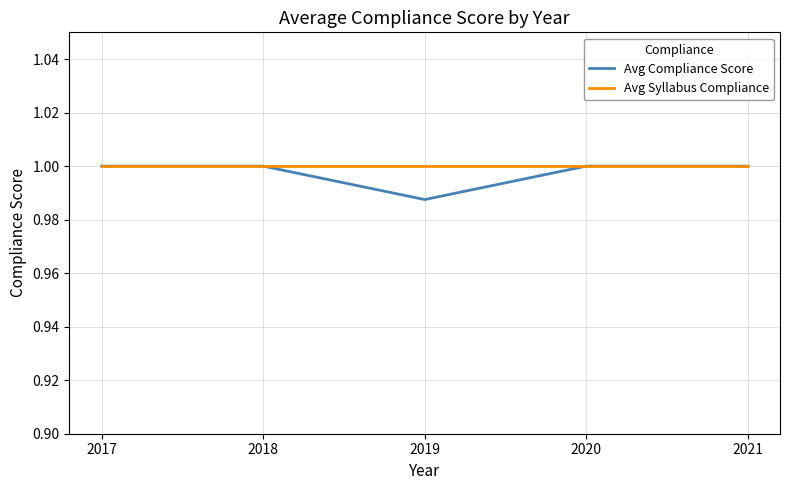

What is the total value across all series at 2017?

2.0